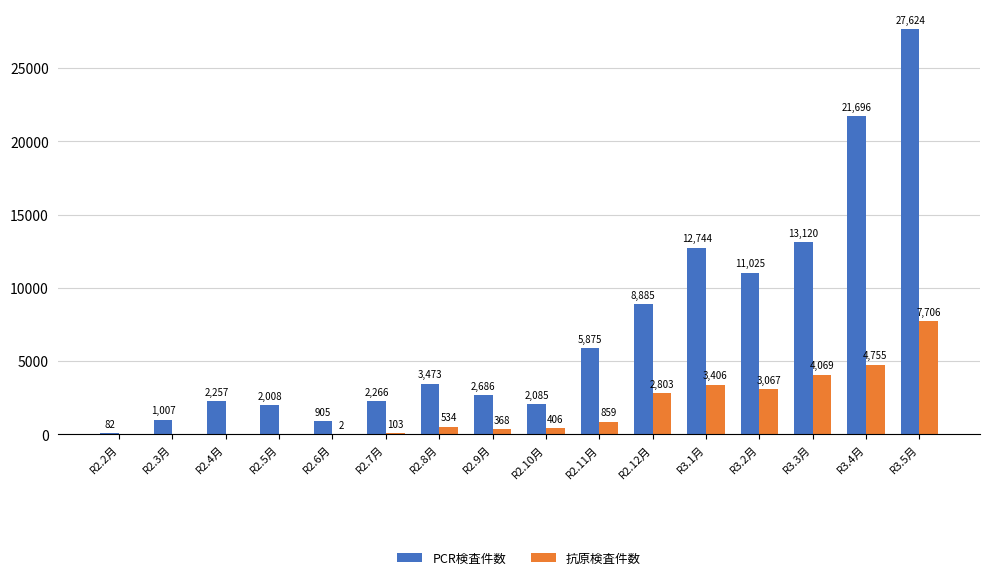

What is the sum of all 抗原検査件数 values?

28078